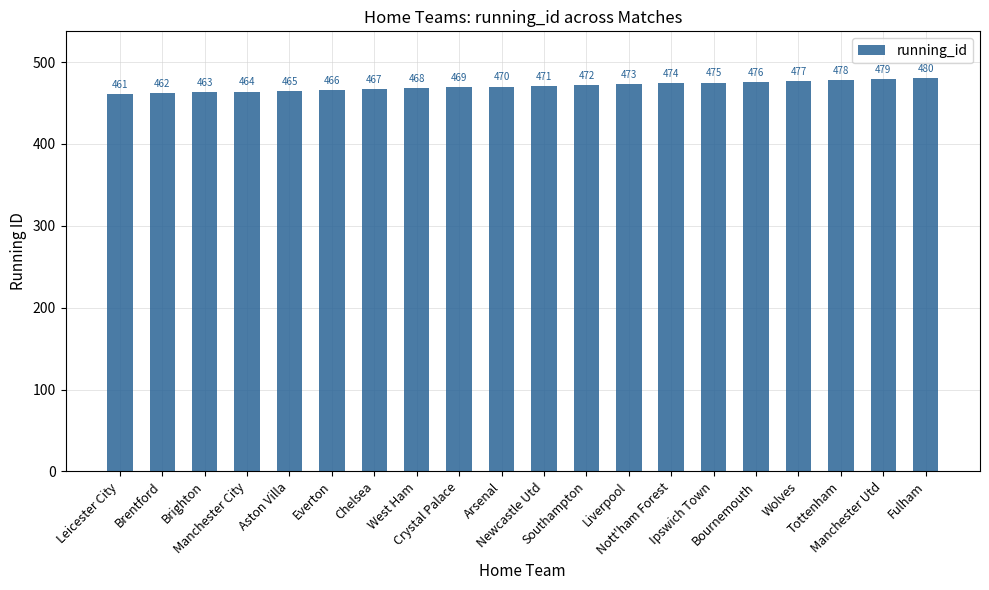

At which category does the chart reach its minimum across all series?

Leicester City